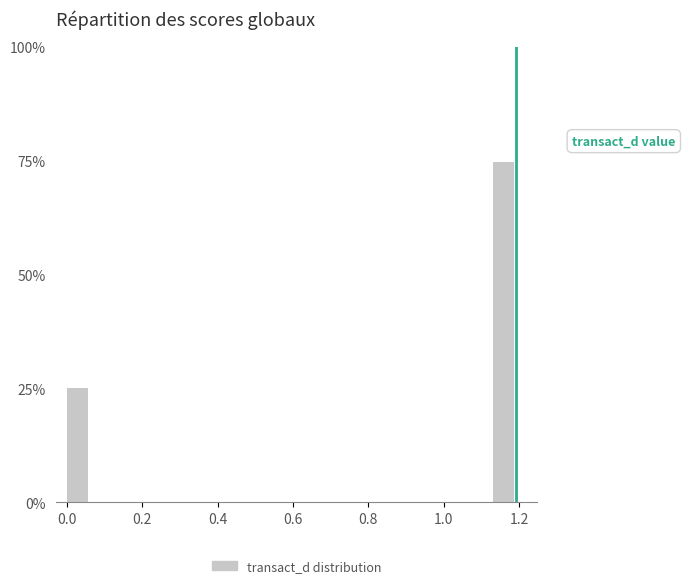

Around what value on the x-axis is the tallest bar? Give the approximate position of its centre, as read against the axis.

1.16